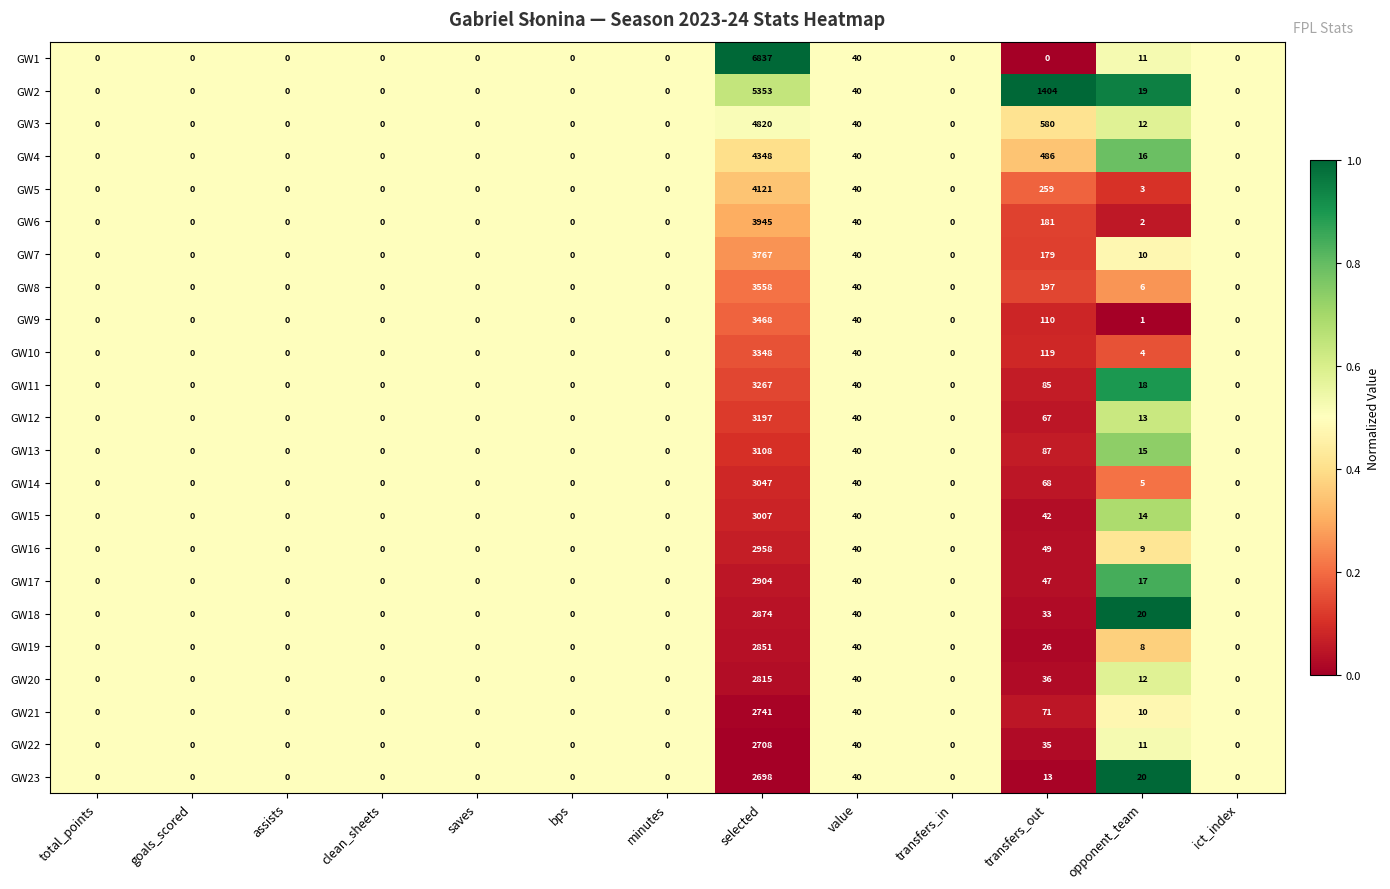

What is the difference between the maximum and minimum values in the GW16 series?

2958